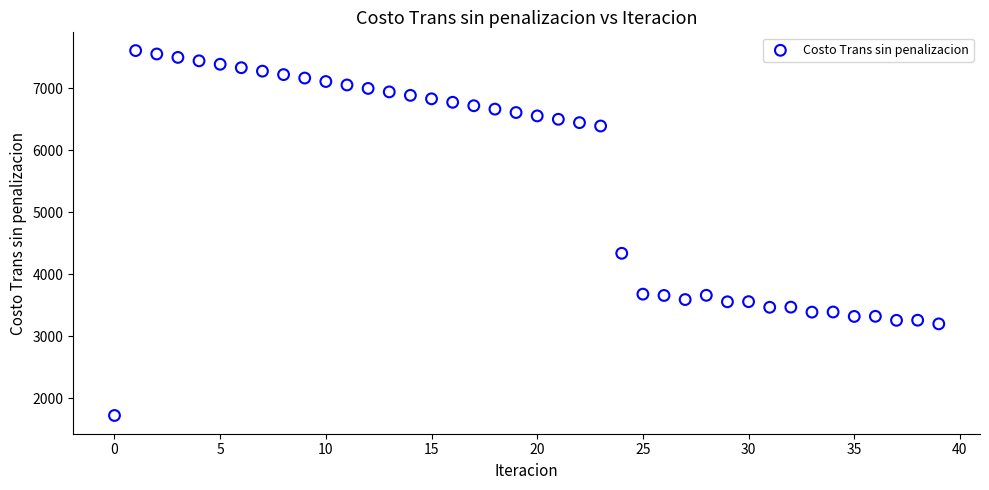

What is the range of Y values (max minus min)?

5890.8